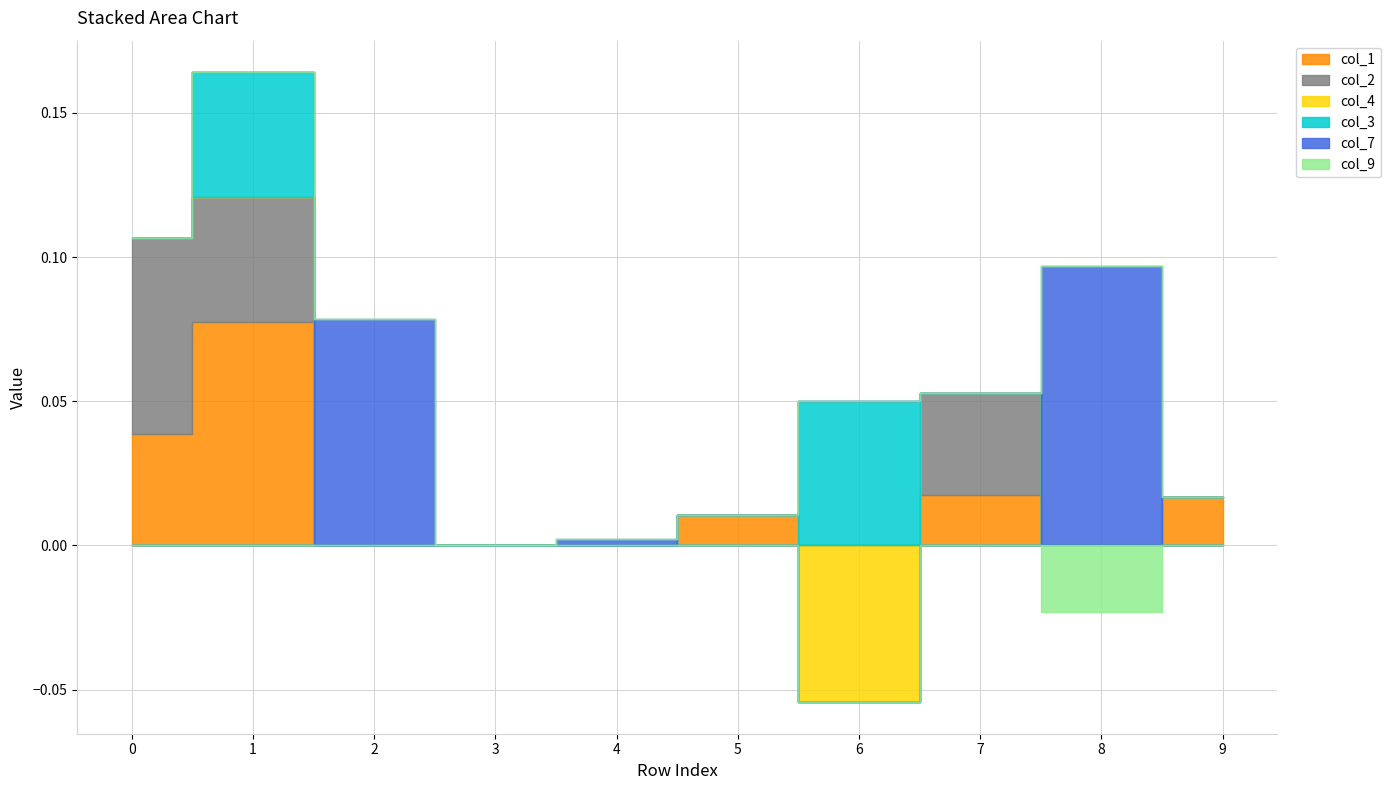

How many interior local peaks does the col_3 series have?

2